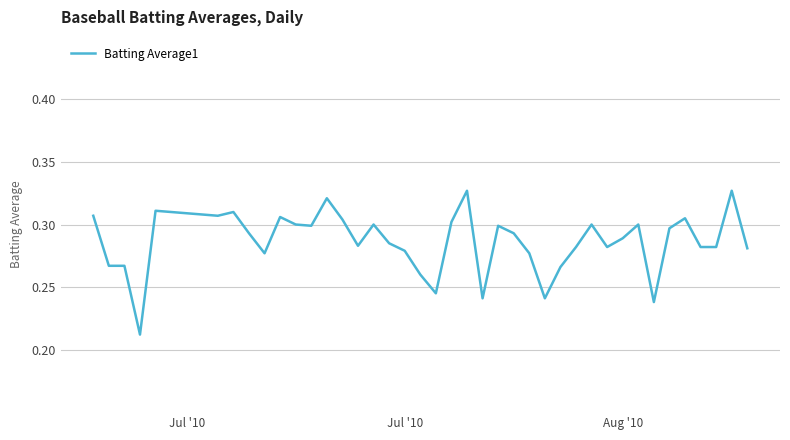

How many lines are shown in the chart?

1